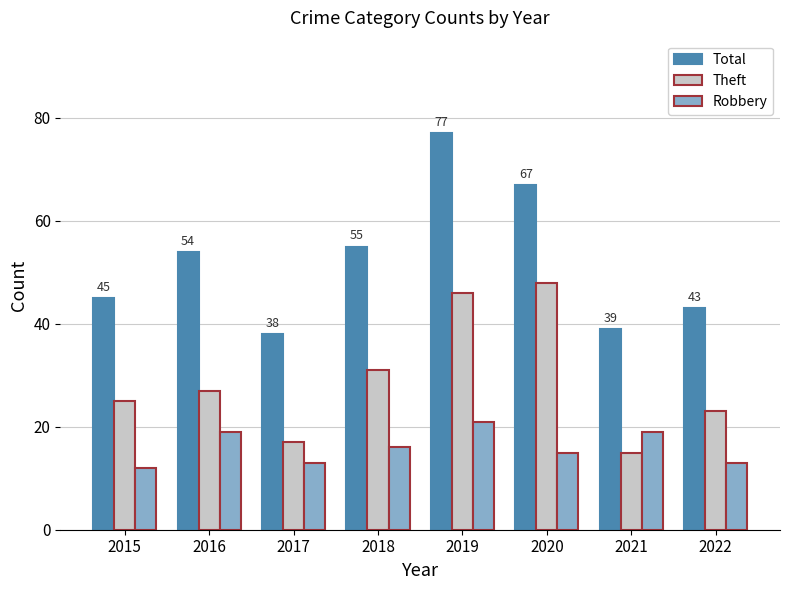

The Robbery series shows 15 at 2020. True or false?

True